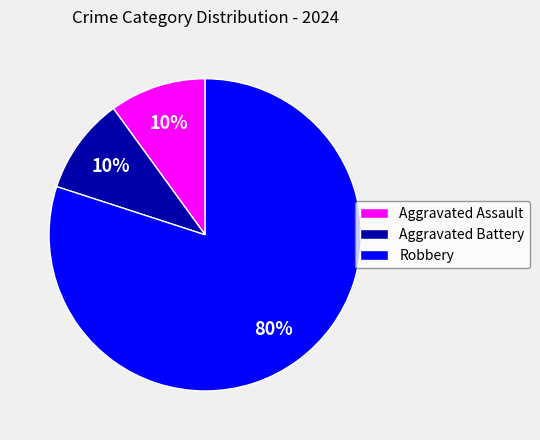

Which slice is the largest?

Robbery